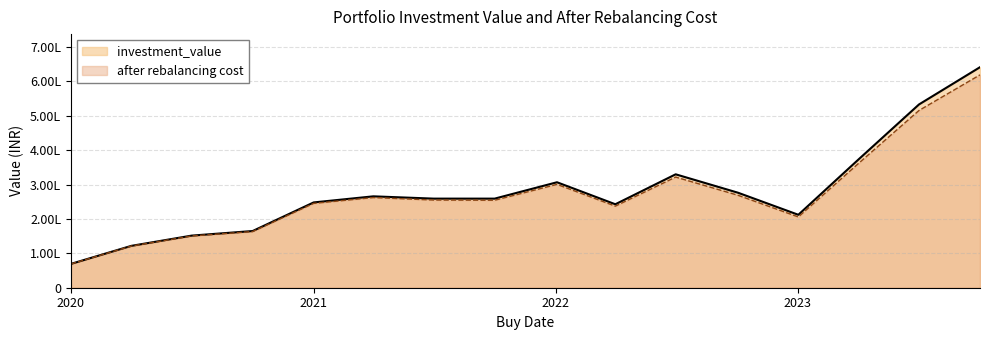

True or false: after rebalancing cost and investment_value intersect in this chart.

False